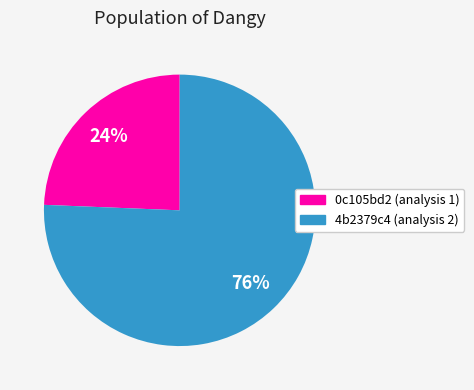

To the nearest percent, what is the average slice percentage?

50%